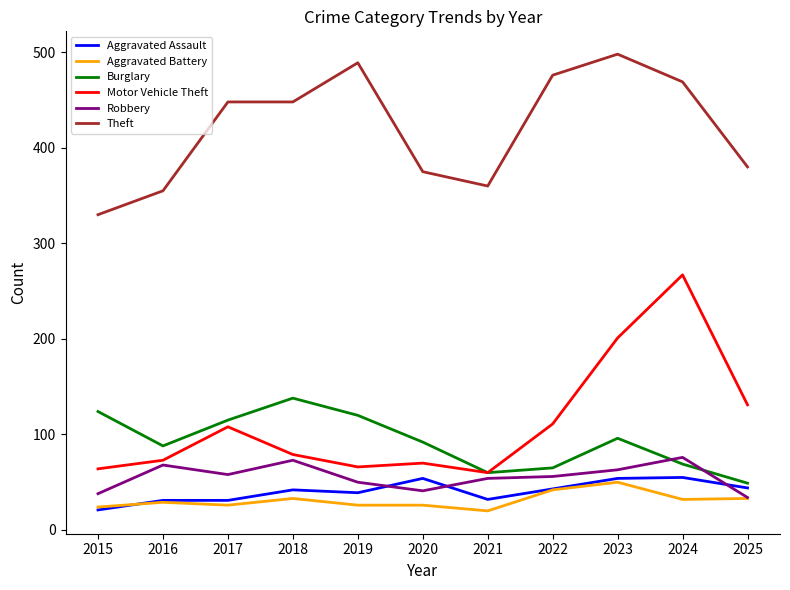

What is the smallest value displayed?

20